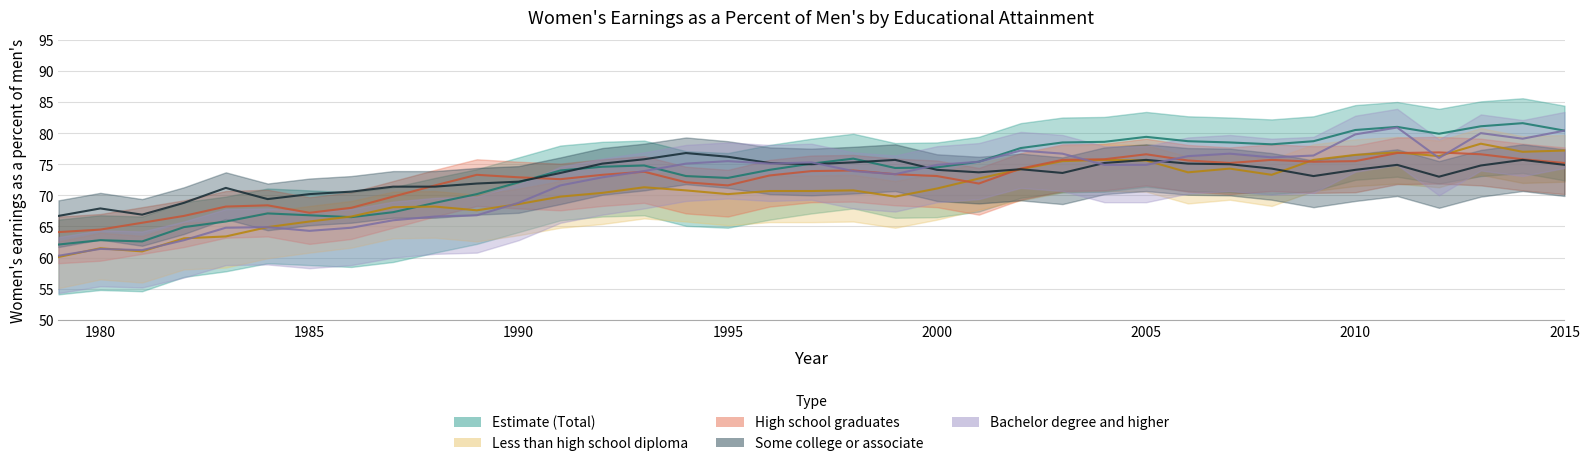

At how many categories does at least one series exceed 61?

37